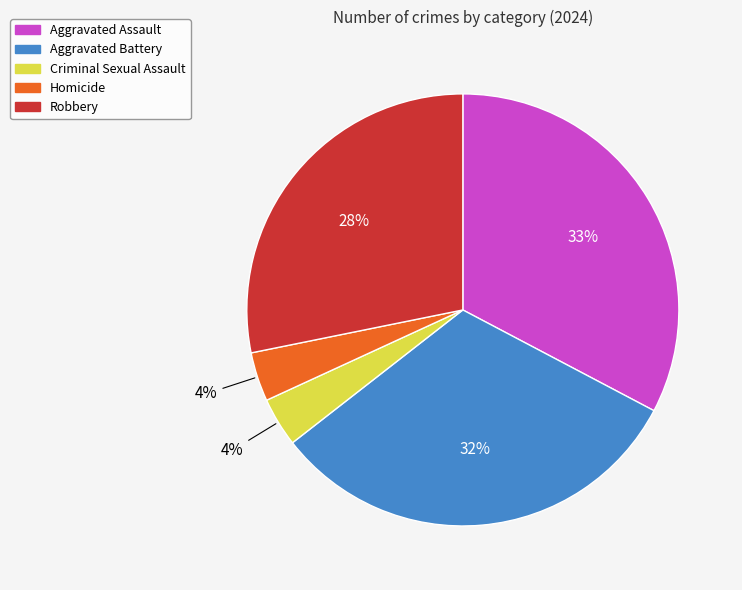

To the nearest percent, what percentage of the pie is Robbery?

28%